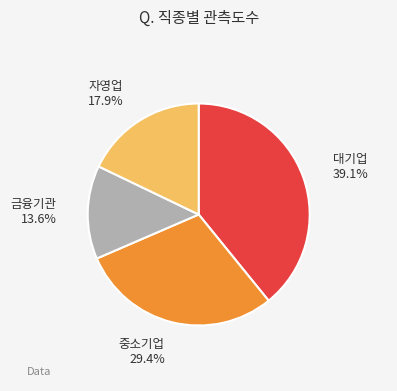

To the nearest percent, what is the difference between the largest and smallest slice percentages?

26%